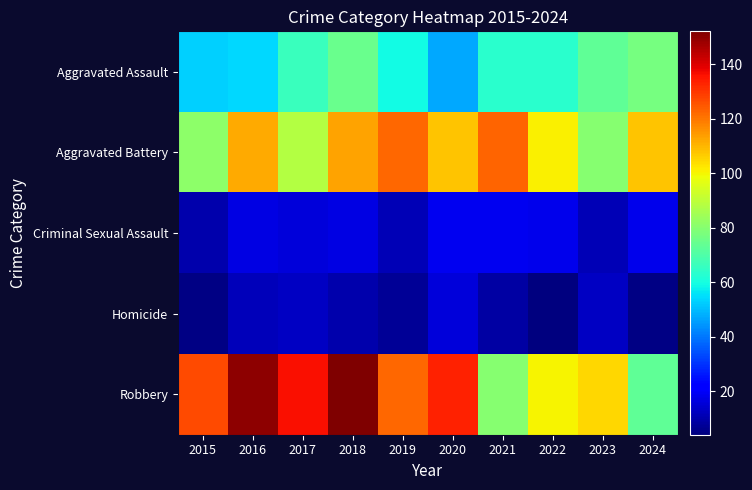

What is the maximum value shown in the chart?

152